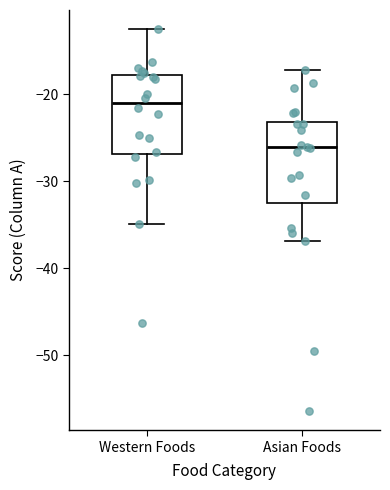

Reading left to right, transcribe this box plot: for each box, give where its median line is, the range the box spans, and where its two whiskers end, as read against the y-axis. The values are not printed on the chart, so give them approximately, as read against the axis.

Western Foods: median -21, box -27 to -18, whiskers -35 to -12
Asian Foods: median -26, box -33 to -23, whiskers -37 to -17